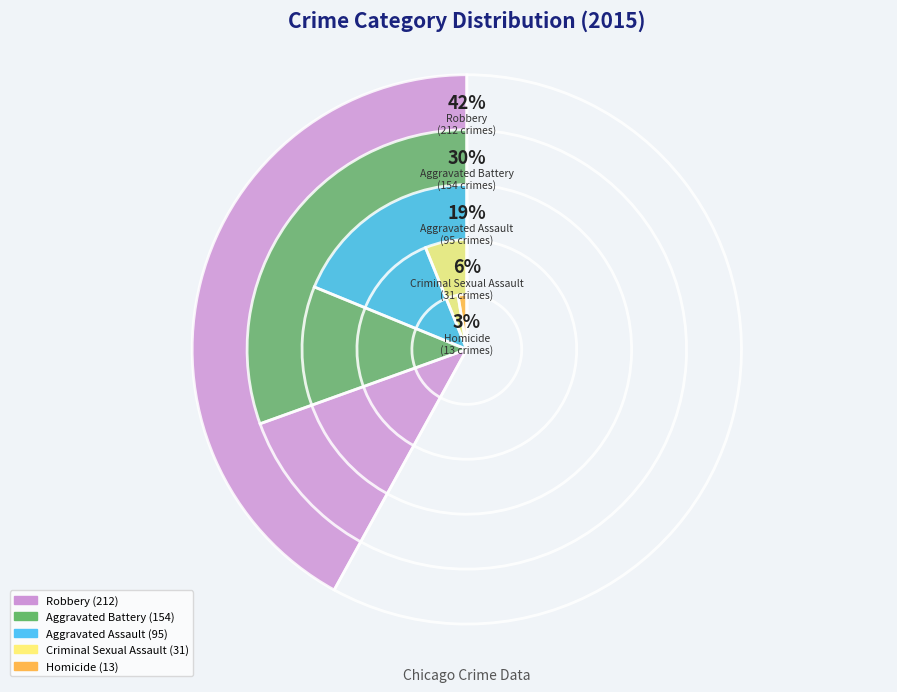

Approximately how many times larger is the value at Aggravated Assault compared to Homicide?

7.3